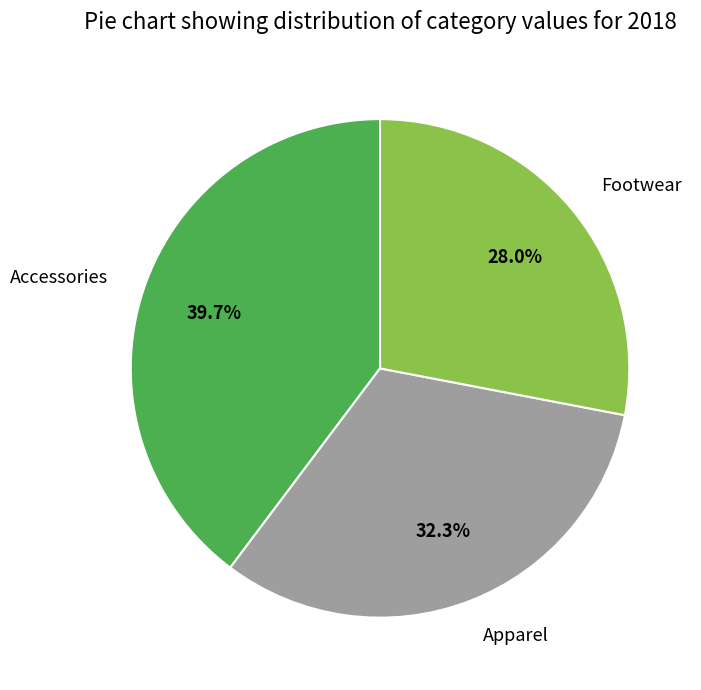

How many slices are in this pie chart?

3